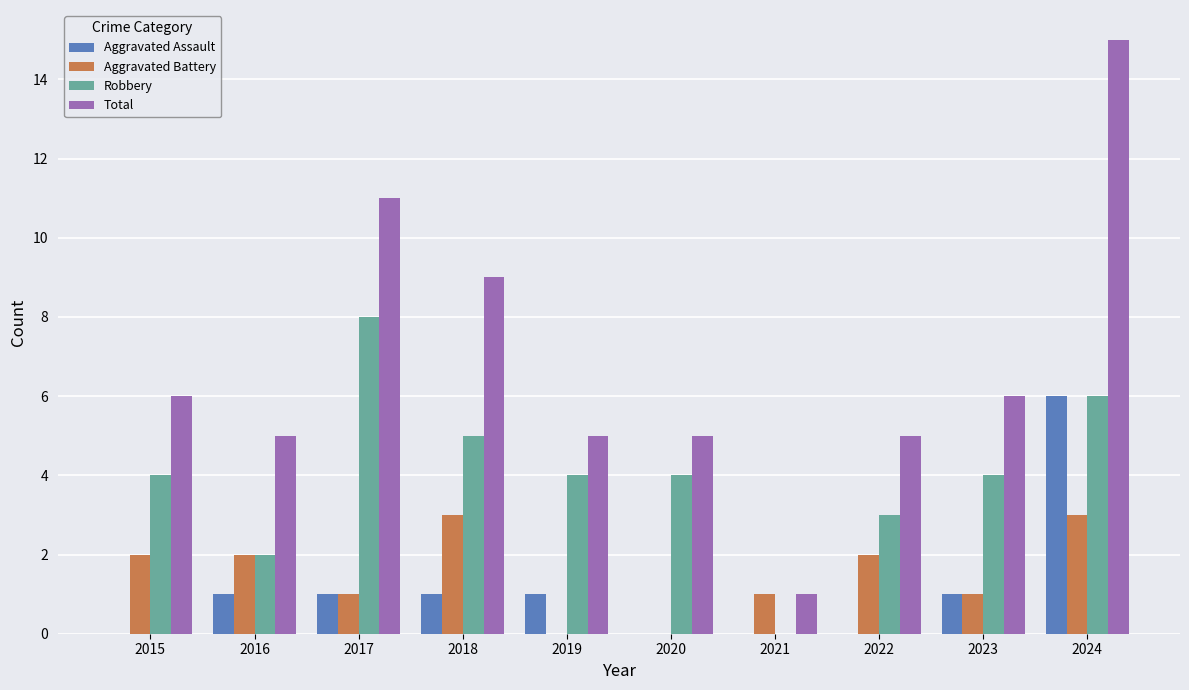

What is the highest value of the Total series?

15